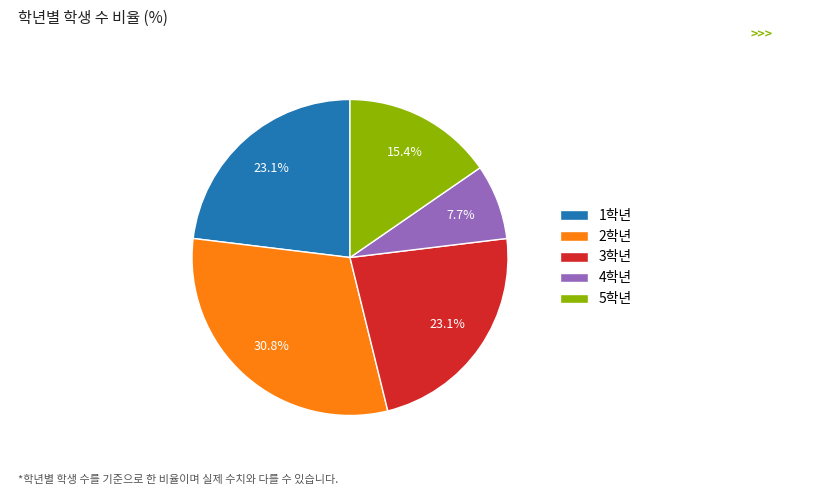

To the nearest percent, what is the combined percentage of 3학년 and 2학년?

54%